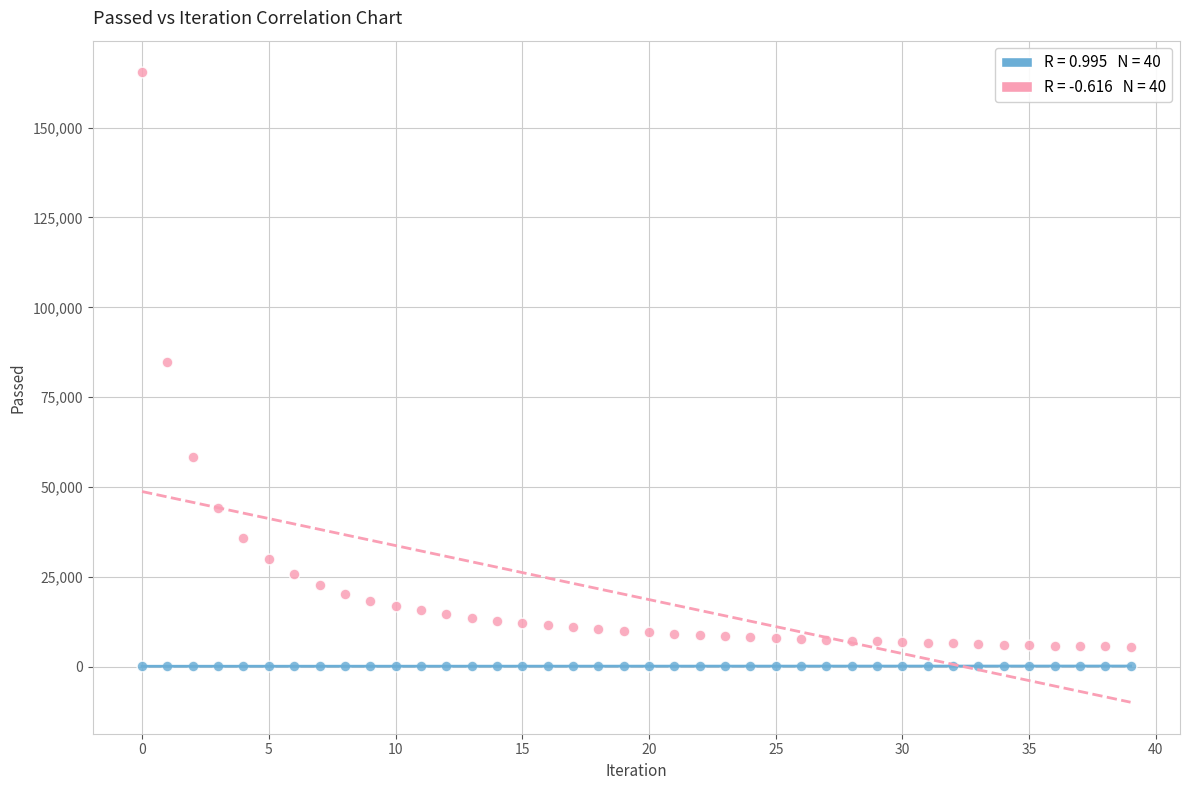

Across all data points, what is the range of Y values (max minus min)?

165261